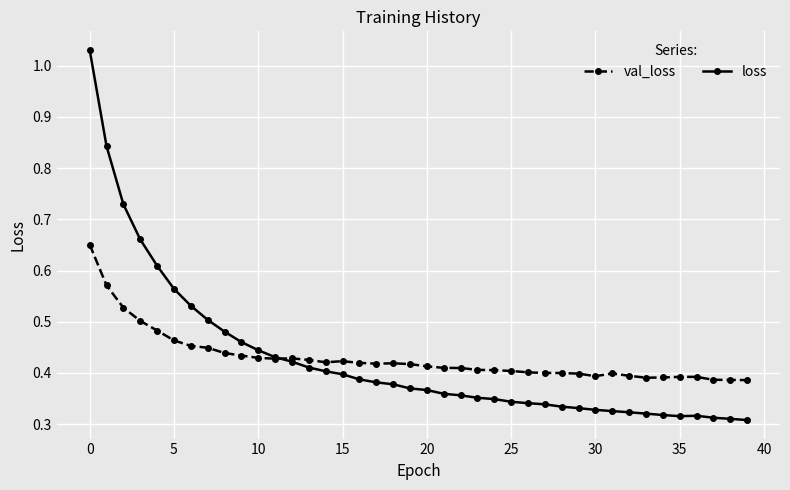

Is this an area chart (filled region under the line)?

No